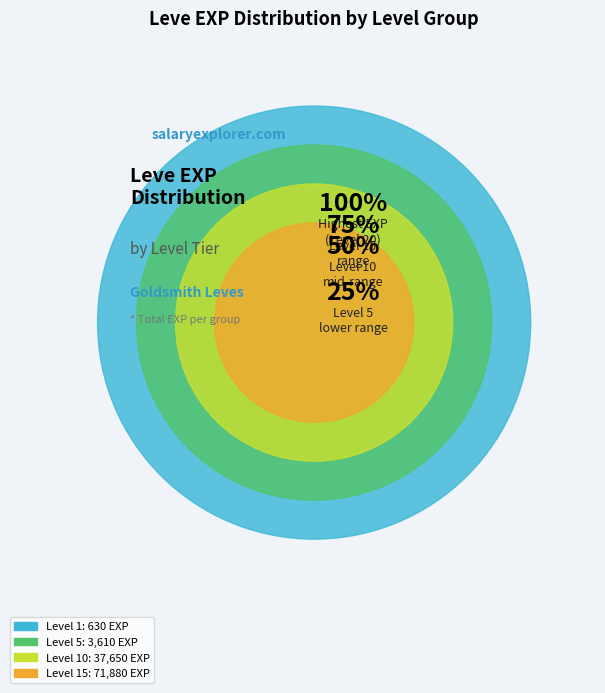

Which has a higher value, 10 or 10?

10